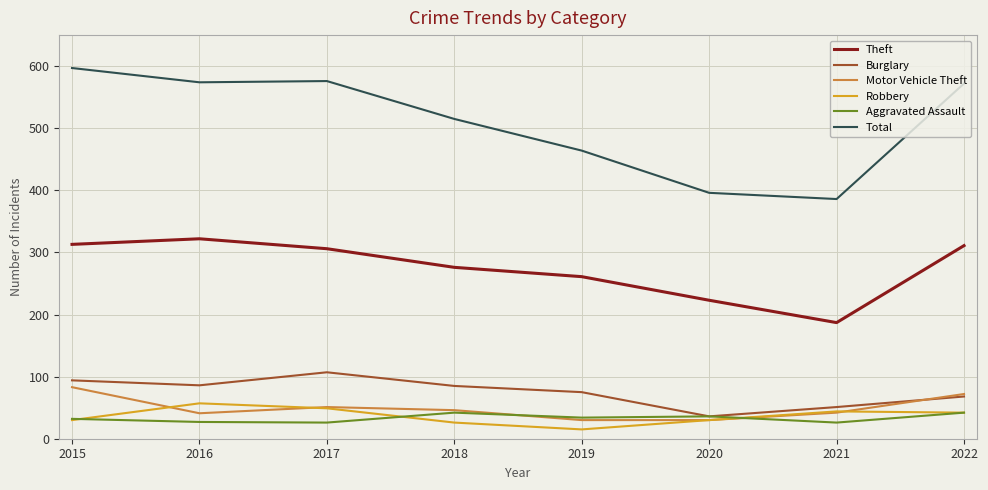

What is the highest value of the Aggravated Assault series?

42